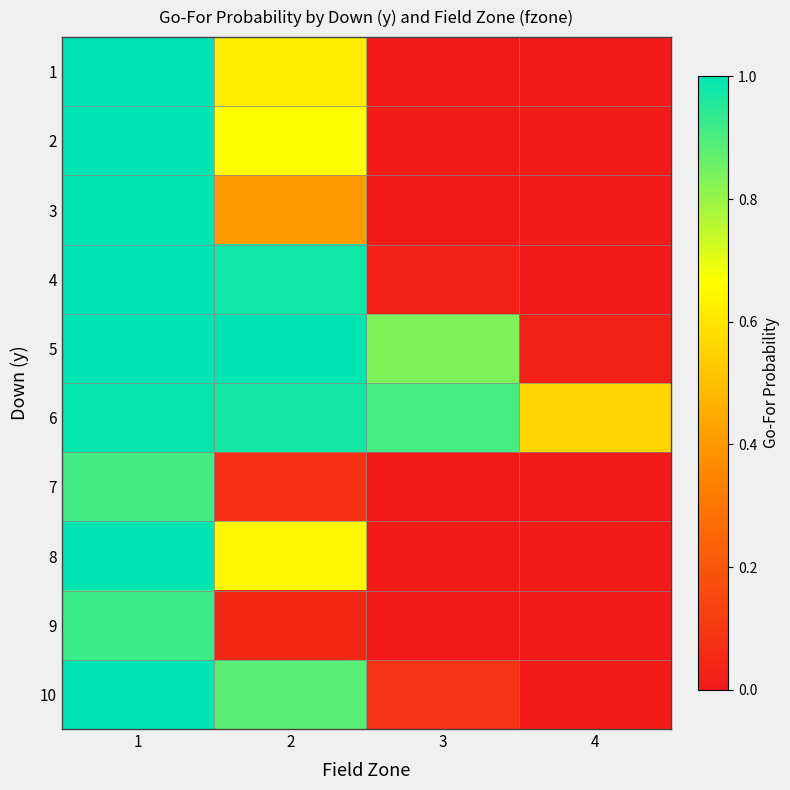

Reading left to right, extract all data points from this chart.

1: 1=1.0	2=0.6	3=0.0	4=0.0
2: 1=1.0	2=0.7	3=0.0	4=0.0
3: 1=1.0	2=0.4	3=0.0	4=0.0
4: 1=1.0	2=1.0	3=0.0	4=0.0
5: 1=1.0	2=1.0	3=0.8	4=0.0
6: 1=1.0	2=1.0	3=0.9	4=0.6
7: 1=0.9	2=0.1	3=0.0	4=0.0
8: 1=1.0	2=0.6	3=0.0	4=0.0
9: 1=0.9	2=0.0	3=0.0	4=0.0
10: 1=1.0	2=0.9	3=0.1	4=0.0